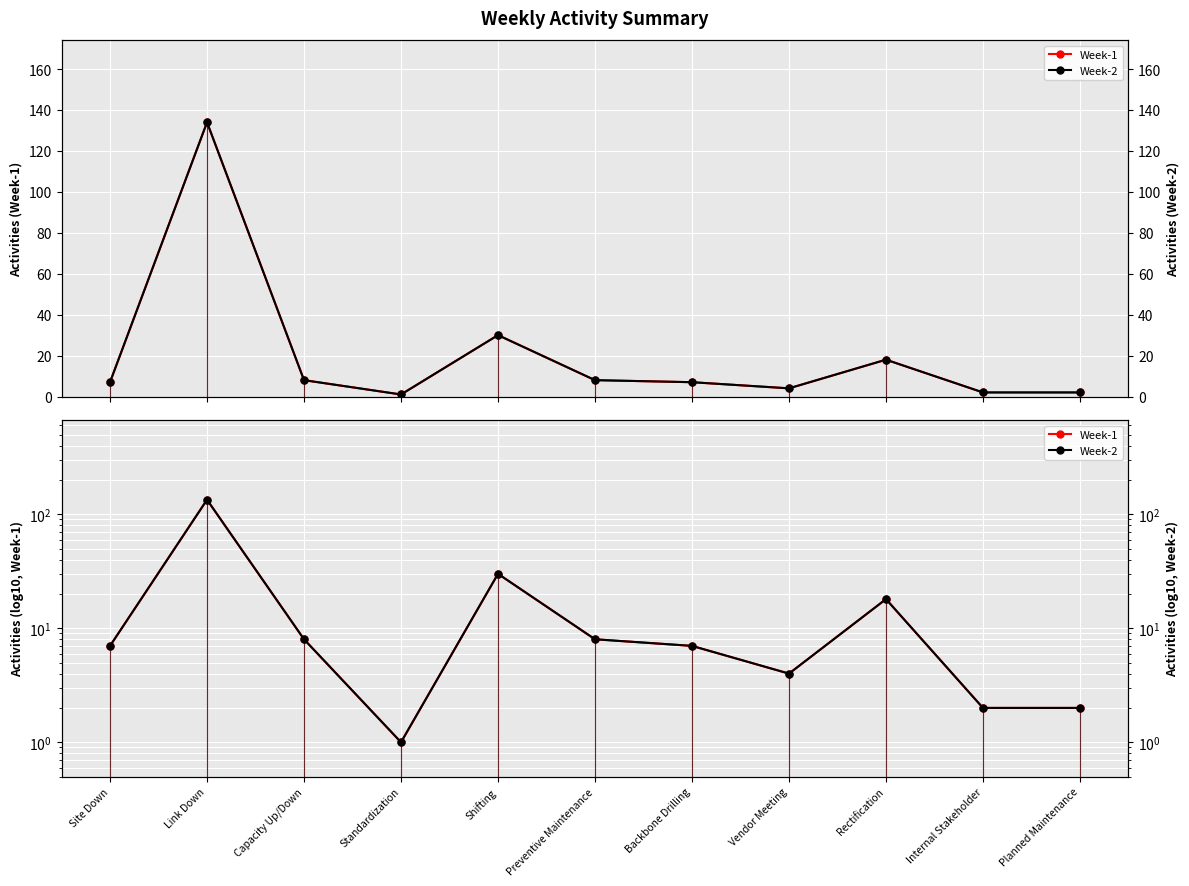

Which series has the largest range (max minus min)?

Week-1